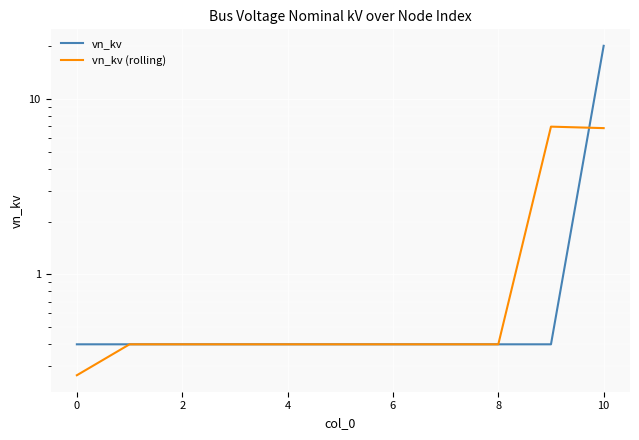

Reading left to right, extract all data points from this chart.

vn_kv: 0.4	0.4	0.4	0.4	0.4	0.4	0.4	0.4	0.4	0.4	20.0
vn_kv (rolling): 0.3	0.4	0.4	0.4	0.4	0.4	0.4	0.4	0.4	6.9	6.8